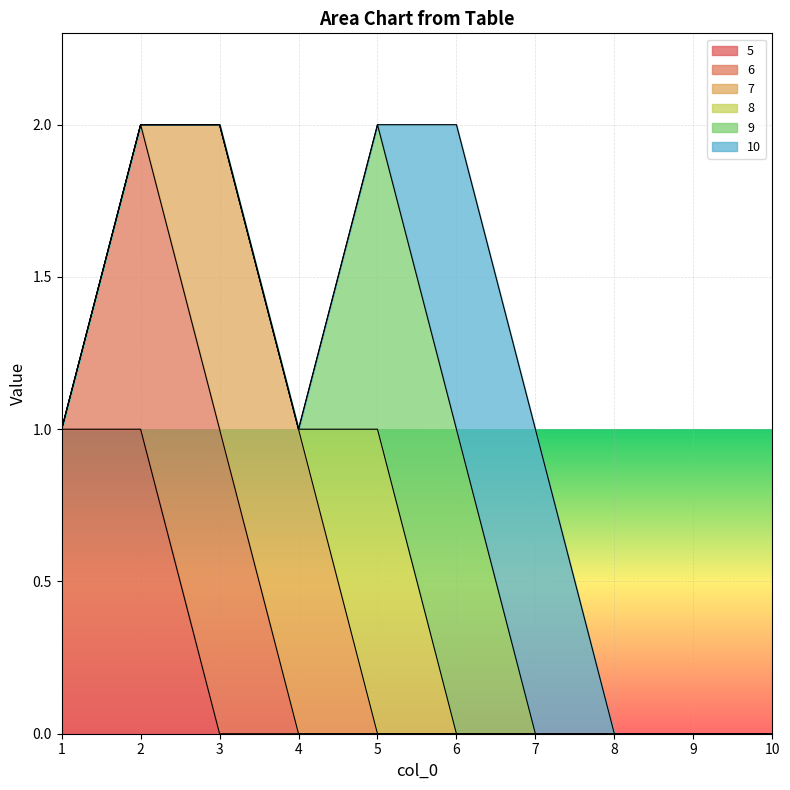

What is the total value across all series at 7?

1